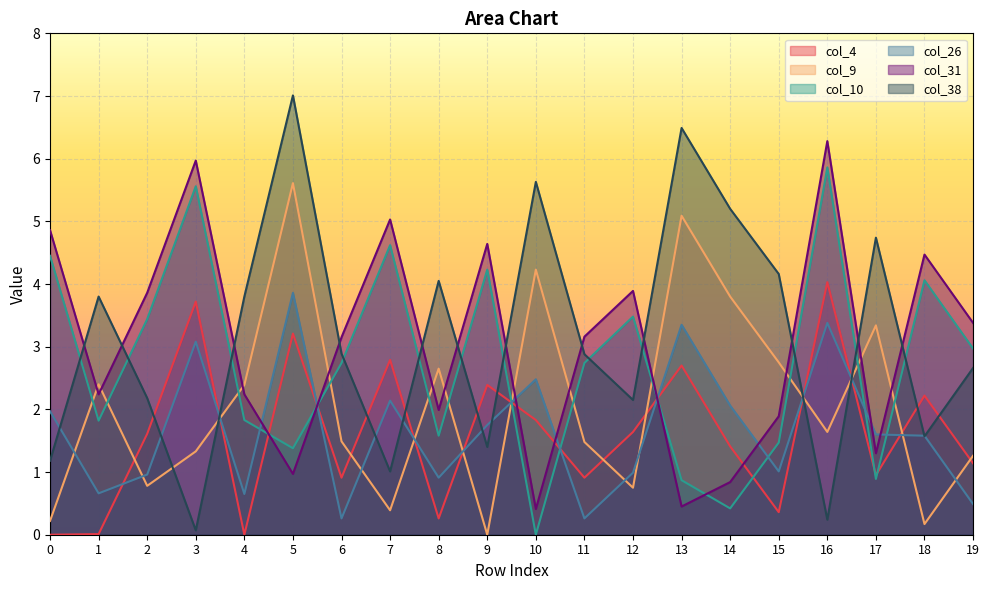

Rank the series at 18 from lowest to highest value.

col_9, col_38, col_26, col_4, col_10, col_31